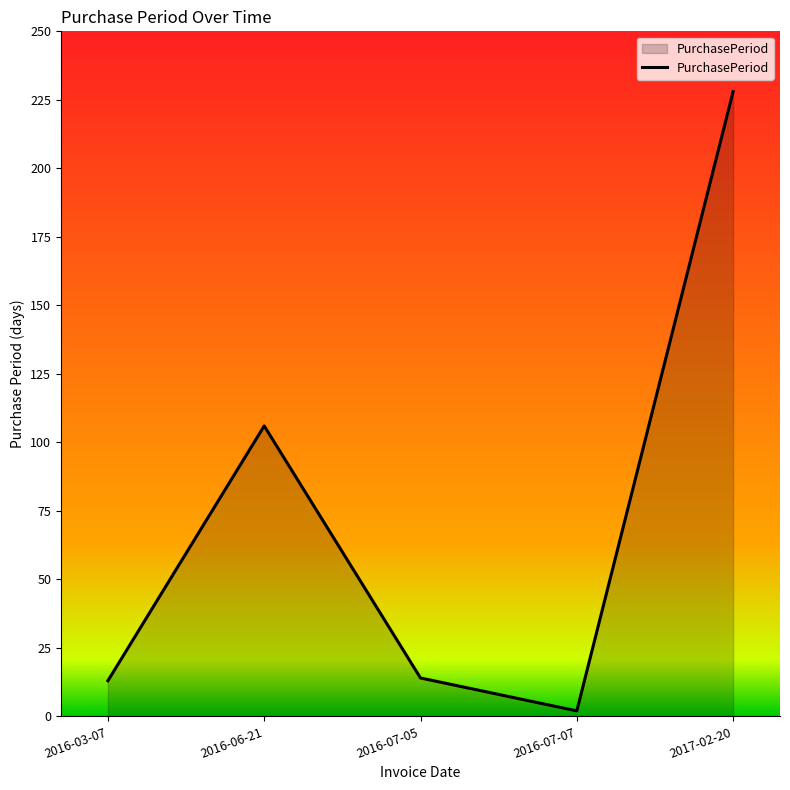

What is the sum of the values at 2016-07-07 and 2017-02-20?

230